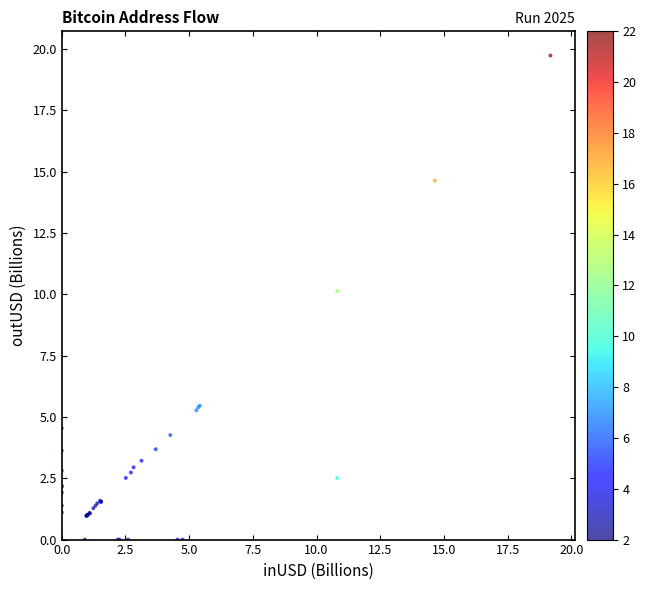

What Y value in the scatter plot is closest to 9?

10.1